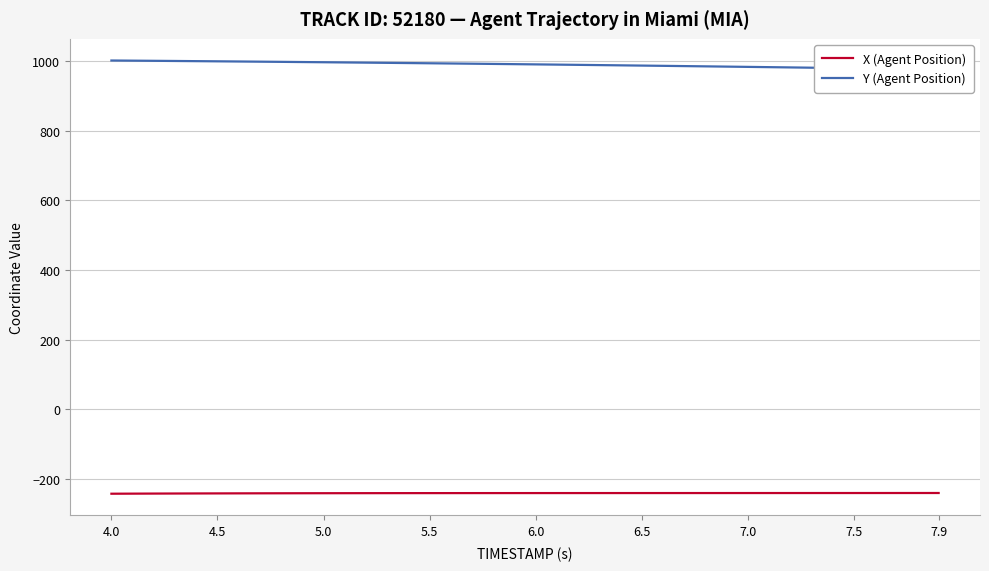

What is the highest value of the X (Agent Position) series?

-240.0